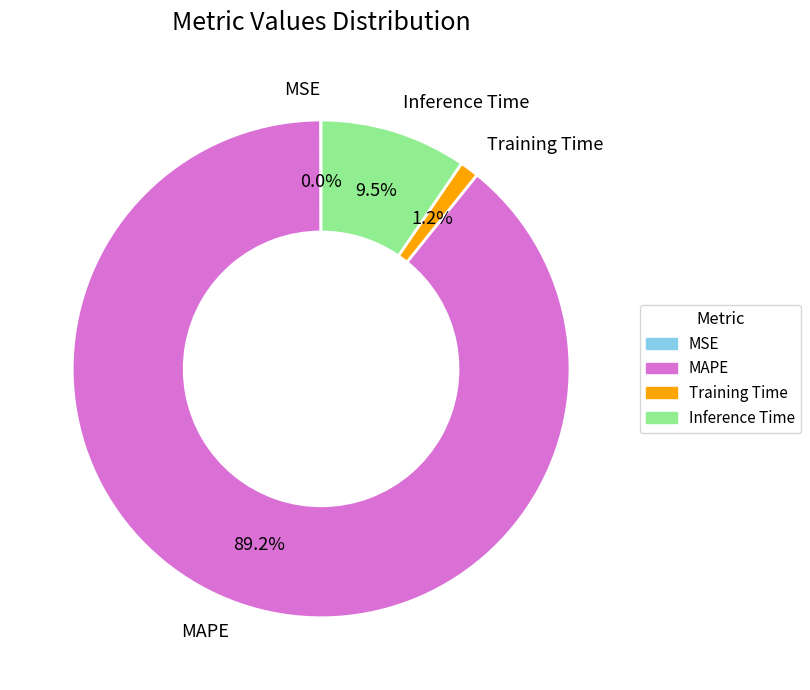

True or false: Training Time accounts for 1% of the total.

True